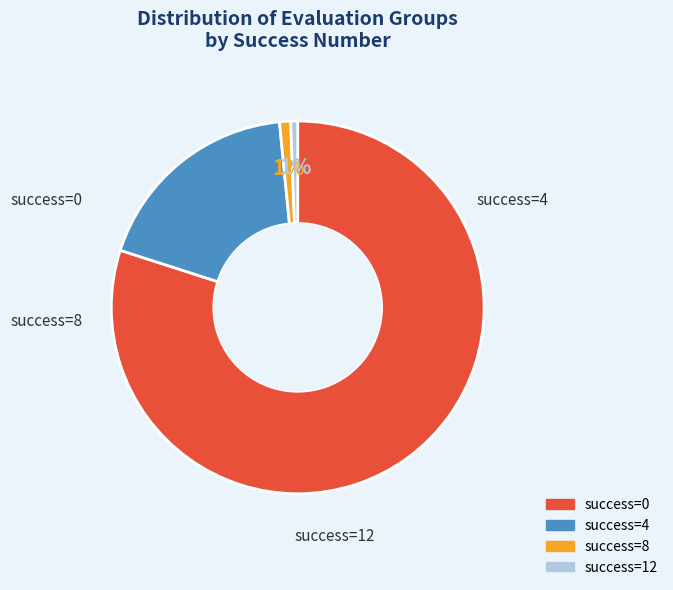

Does any single category account for the majority?

Yes